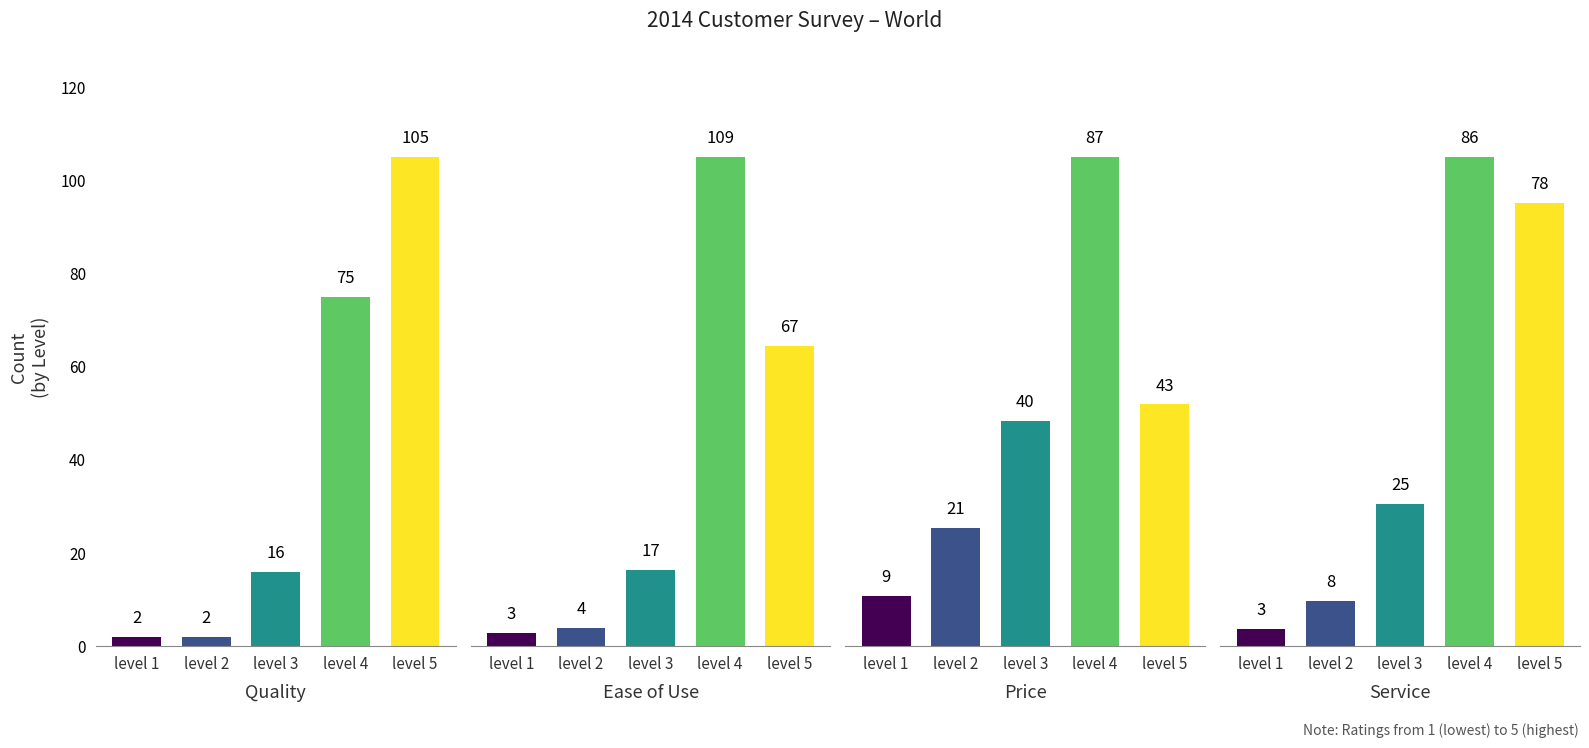

Which has a higher value, level 3 or level 2?

level 3